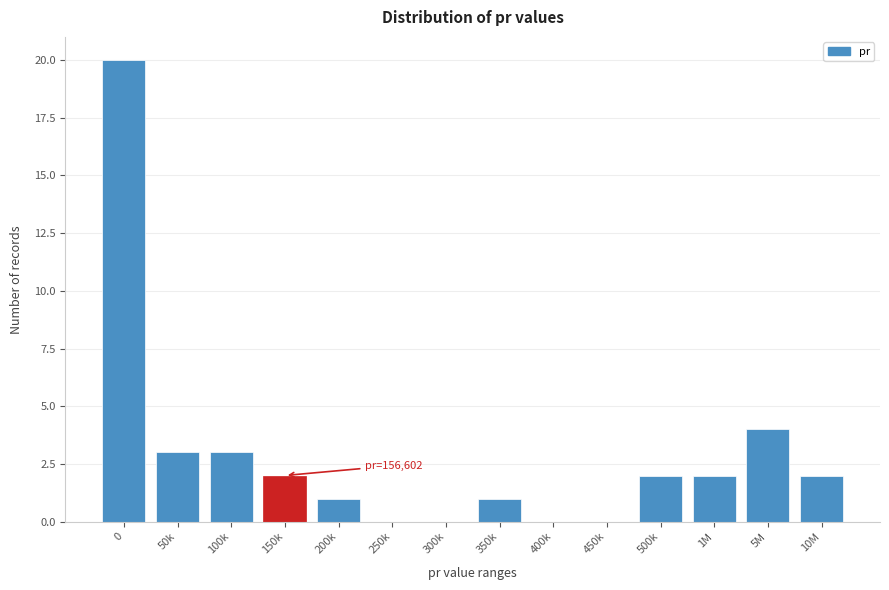

Reading left to right, what are all the values shown in this chart?

0=20	50k=3	100k=3	150k=2	200k=1	250k=0	300k=0	350k=1	400k=0	450k=0	500k=2	1M=2	5M=4	10M=2